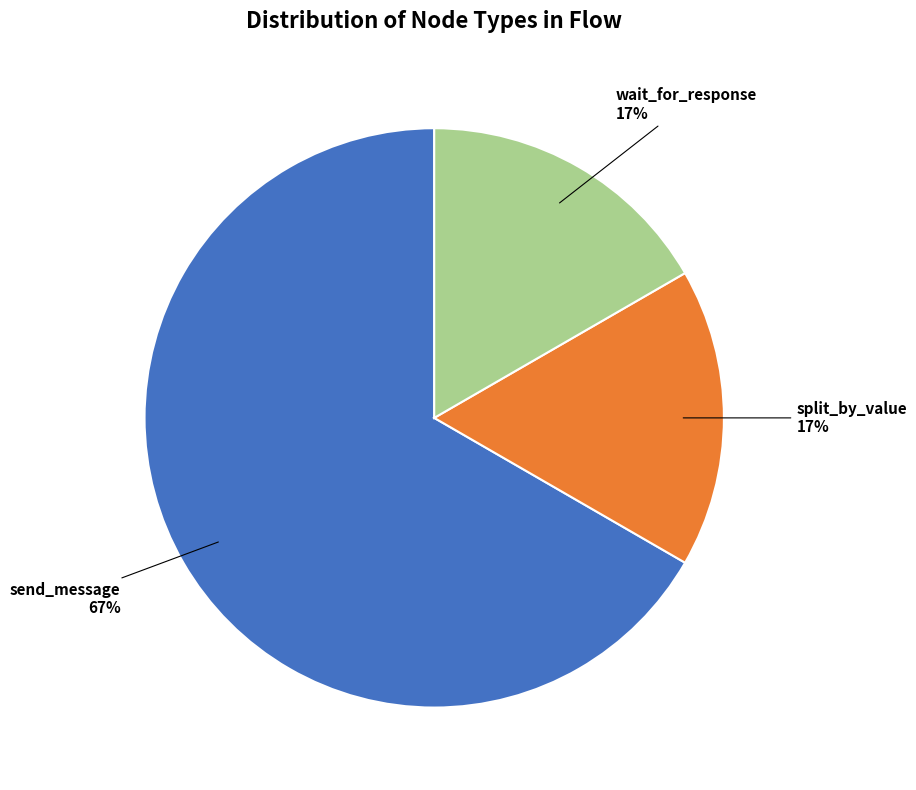

To the nearest percent, what portion does wait_for_response represent?

17%